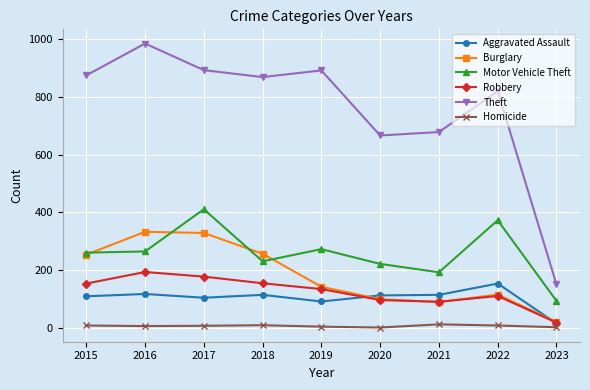

True or false: Theft and Motor Vehicle Theft intersect in this chart.

False